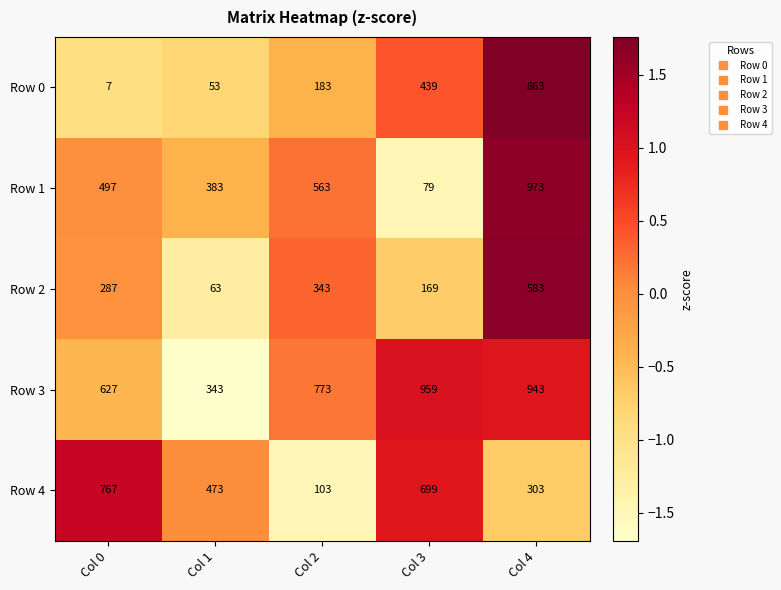

What is the sum of the Row 4 values at Col 2 and Col 1?

576